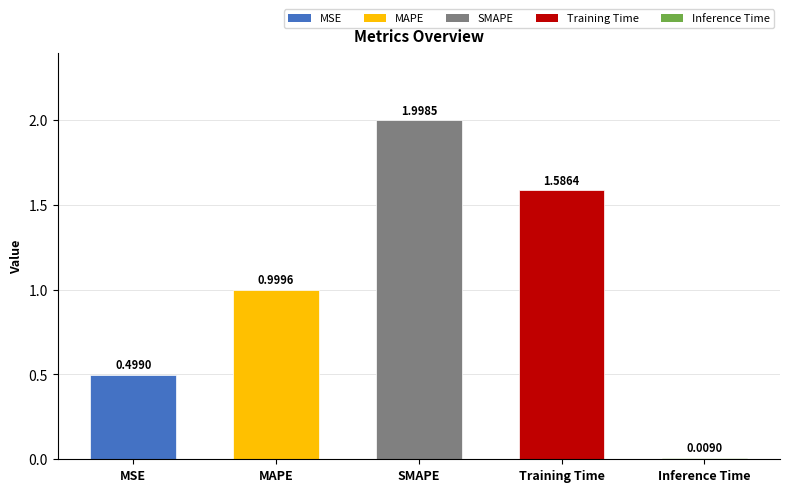

What is the ratio of the value at MAPE to the value at Training Time?

0.6